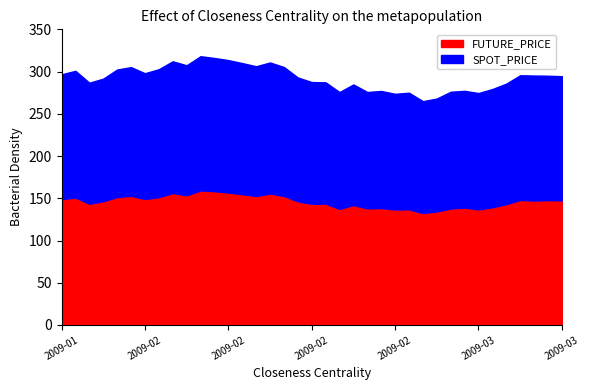

Reading left to right, transcribe all the data shown in this chart.

FUTURE_PRICE: 2009-01-16=148.8	2009-01-19=150.9	2009-01-21=143.7	2009-01-22=146.6	2009-01-28=151.5	2009-01-29=153.1	2009-02-02=149.2	2009-02-03=151.5	2009-02-04=156.3	2009-02-05=153.6	2009-02-06=159.4	2009-02-09=158.5	2009-02-10=156.8	2009-02-11=154.9	2009-02-12=152.8	2009-02-13=155.7	2009-02-16=152.8	2009-02-17=146.5	2009-02-18=143.5	2009-02-19=143.8	2009-02-20=137.6	2009-02-23=142.1	2009-02-24=138.1	2009-02-25=138.5	2009-02-26=136.8	2009-02-27=137.0	2009-03-02=132.6	2009-03-03=134.4	2009-03-04=138.0	2009-03-05=139.1	2009-03-06=136.8	2009-03-09=139.4	2009-03-10=143.1	2009-03-11=148.2	2009-03-12=147.4	2009-03-13=147.9	2009-03-16=147.6
SPOT_PRICE: 2009-01-16=148.0	2009-01-19=150.0	2009-01-21=143.3	2009-01-22=145.1	2009-01-28=151.0	2009-01-29=152.3	2009-02-02=149.0	2009-02-03=151.4	2009-02-04=156.0	2009-02-05=154.0	2009-02-06=158.9	2009-02-09=157.7	2009-02-10=156.8	2009-02-11=155.3	2009-02-12=153.7	2009-02-13=155.2	2009-02-16=152.7	2009-02-17=146.6	2009-02-18=144.2	2009-02-19=143.6	2009-02-20=138.3	2009-02-23=142.8	2009-02-24=137.8	2009-02-25=138.7	2009-02-26=137.0	2009-02-27=138.1	2009-03-02=132.5	2009-03-03=133.8	2009-03-04=138.2	2009-03-05=138.2	2009-03-06=137.8	2009-03-09=140.0	2009-03-10=142.7	2009-03-11=147.6	2009-03-12=148.0	2009-03-13=147.3	2009-03-16=147.0